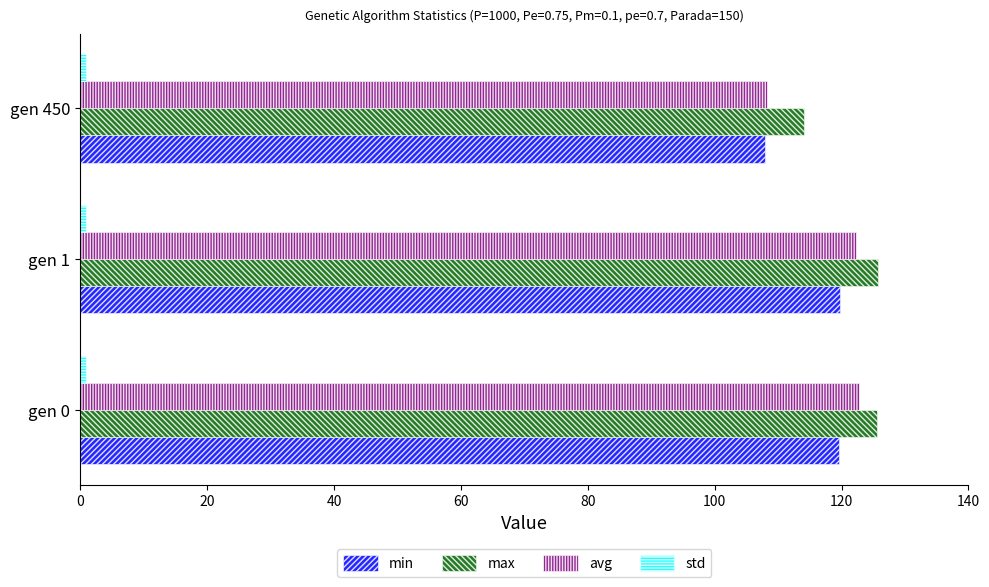

Which series has the largest range (max minus min)?

avg